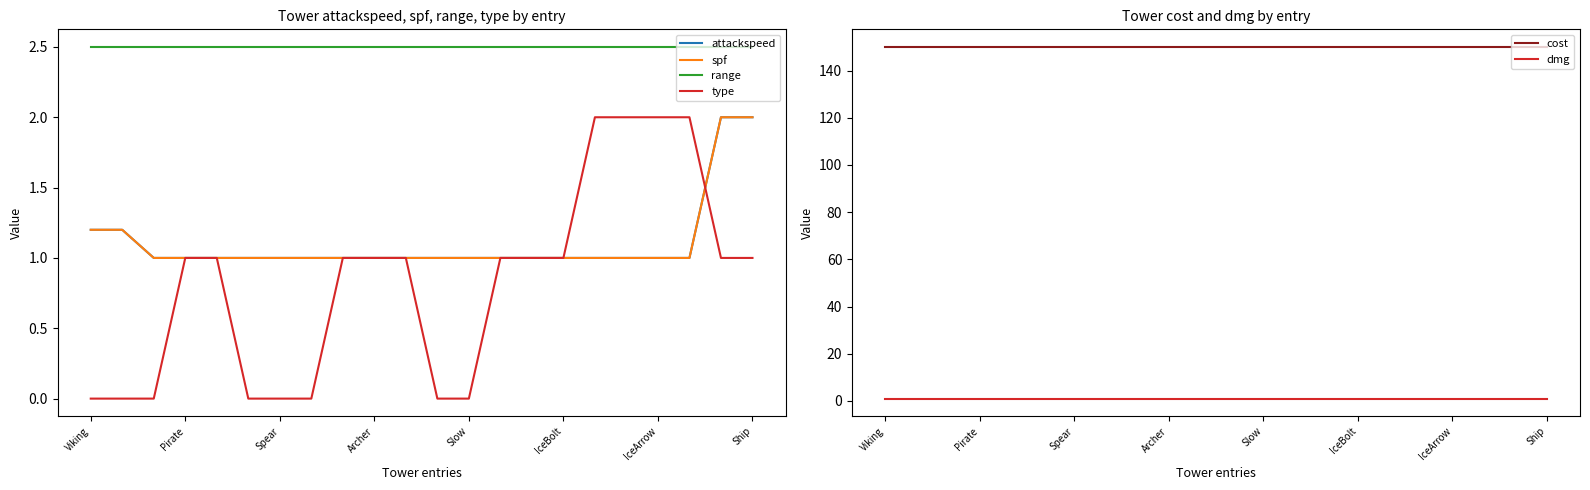

Reading left to right, transcribe all the data shown in this chart.

attackspeed: 1.2	1.2	1.0	1.0	1.0	1.0	1.0	1.0	1.0	1.0	1.0	1.0	1.0	1.0	1.0	1.0	1.0	1.0	1.0	1.0	2.0	2.0
spf: 1.2	1.2	1.0	1.0	1.0	1.0	1.0	1.0	1.0	1.0	1.0	1.0	1.0	1.0	1.0	1.0	1.0	1.0	1.0	1.0	2.0	2.0
range: 2.5	2.5	2.5	2.5	2.5	2.5	2.5	2.5	2.5	2.5	2.5	2.5	2.5	2.5	2.5	2.5	2.5	2.5	2.5	2.5	2.5	2.5
type: 0.0	0.0	0.0	1.0	1.0	0.0	0.0	0.0	1.0	1.0	1.0	0.0	0.0	1.0	1.0	1.0	2.0	2.0	2.0	2.0	1.0	1.0
cost: 150.0	150.0	150.0	150.0	150.0	150.0	150.0	150.0	150.0	150.0	150.0	150.0	150.0	150.0	150.0	150.0	150.0	150.0	150.0	150.0	150.0	150.0
dmg: 1.0	1.0	1.0	1.0	1.0	1.0	1.0	1.0	1.0	1.0	1.0	1.0	1.0	1.0	1.0	1.0	1.0	1.0	1.0	1.0	1.0	1.0